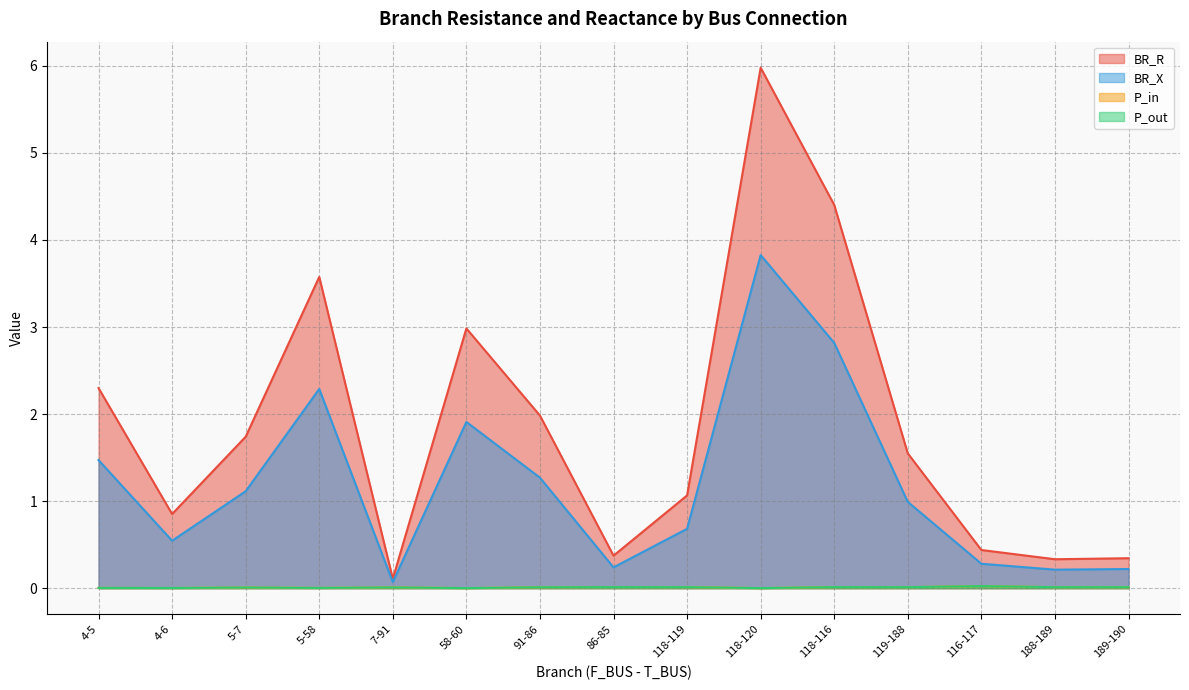

True or false: P_out and P_in cross at least once.

False